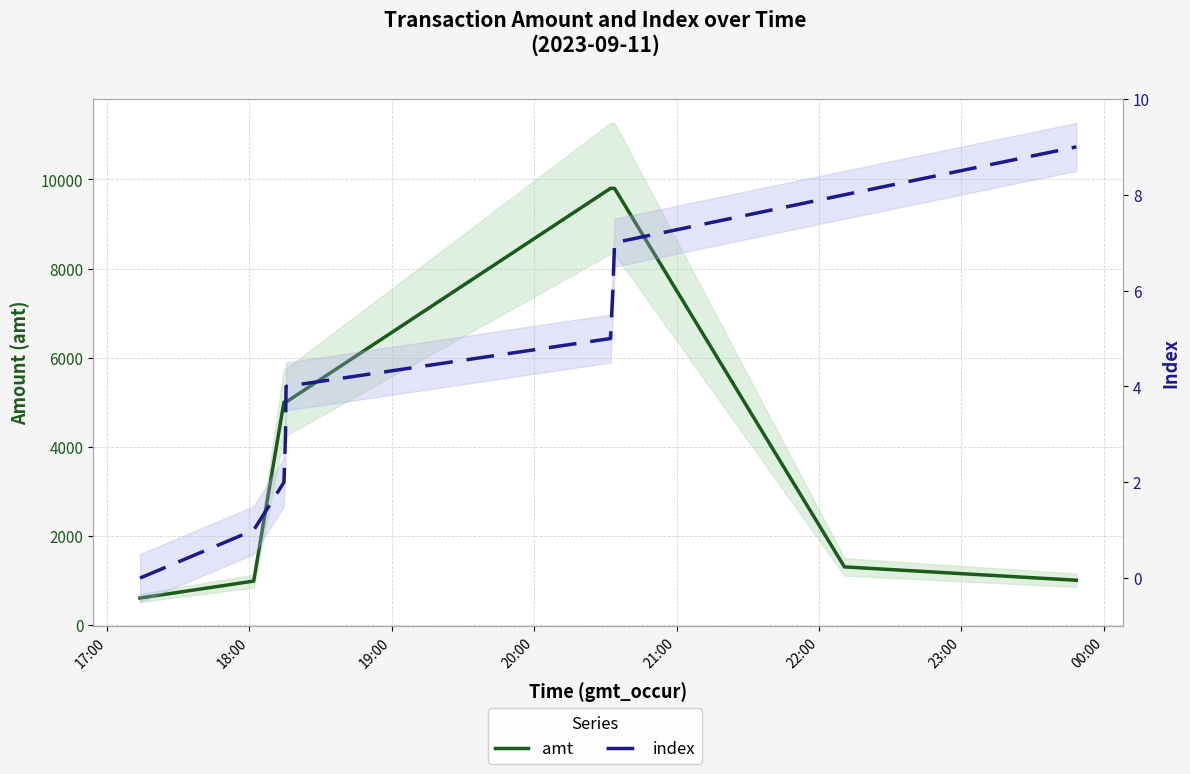

Which series changed the most between 20:00 and 21:00?

amt